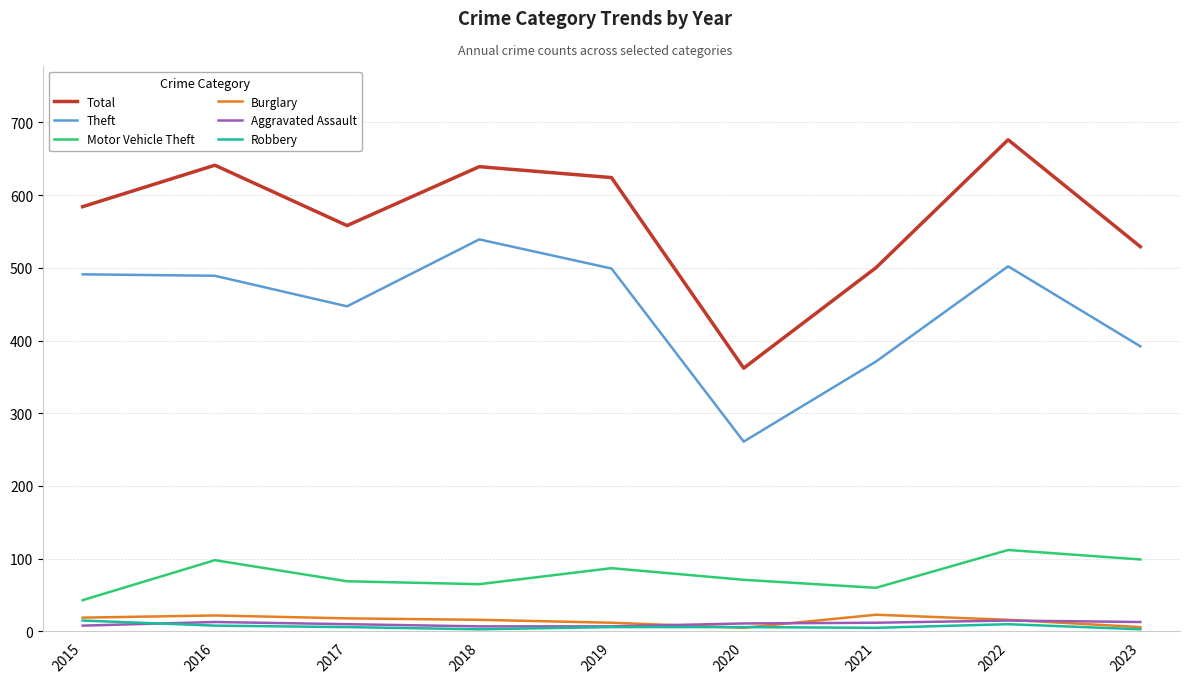

True or false: Total and Aggravated Assault cross at least once.

False